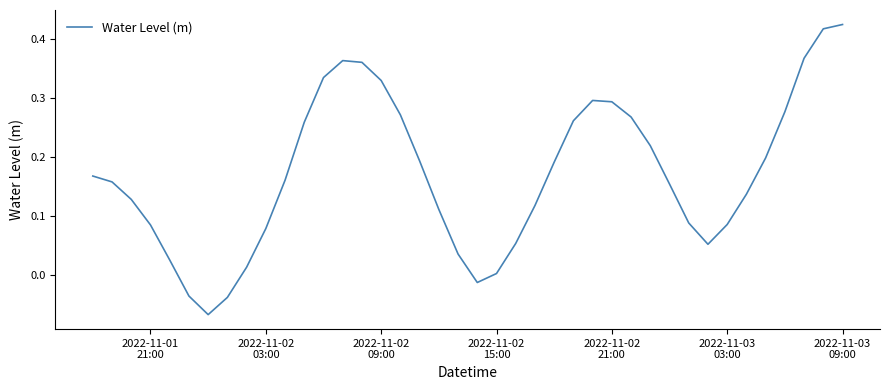

Does the chart have visible grid lines?

No